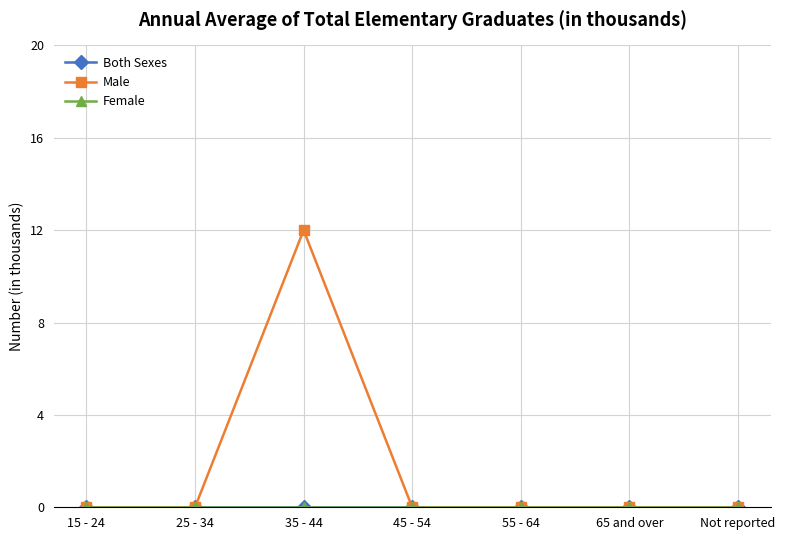

Is this an area chart (filled region under the line)?

No